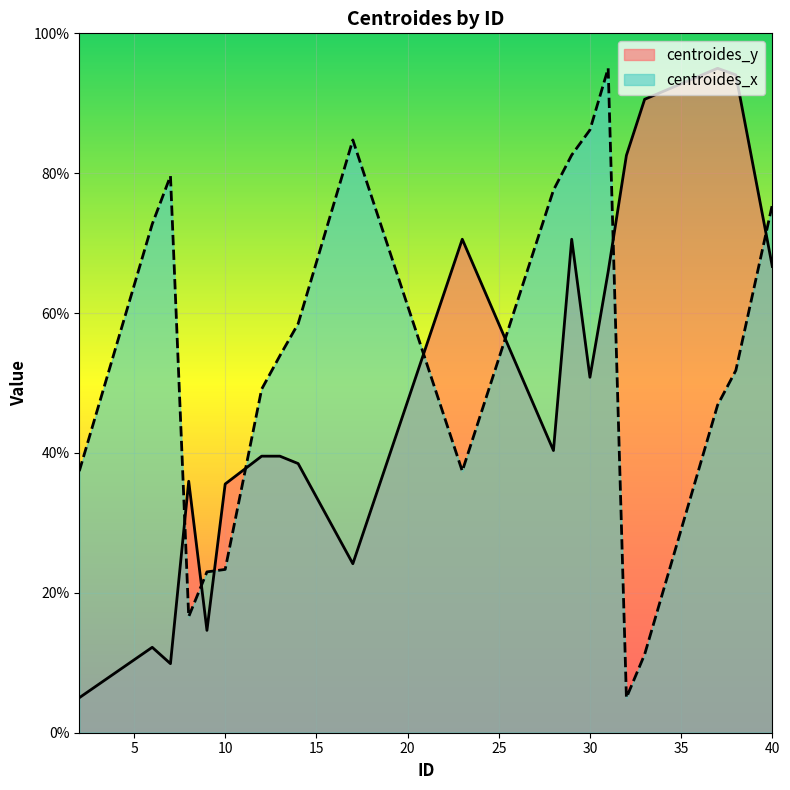

Which series has the largest range (max minus min)?

centroides_y